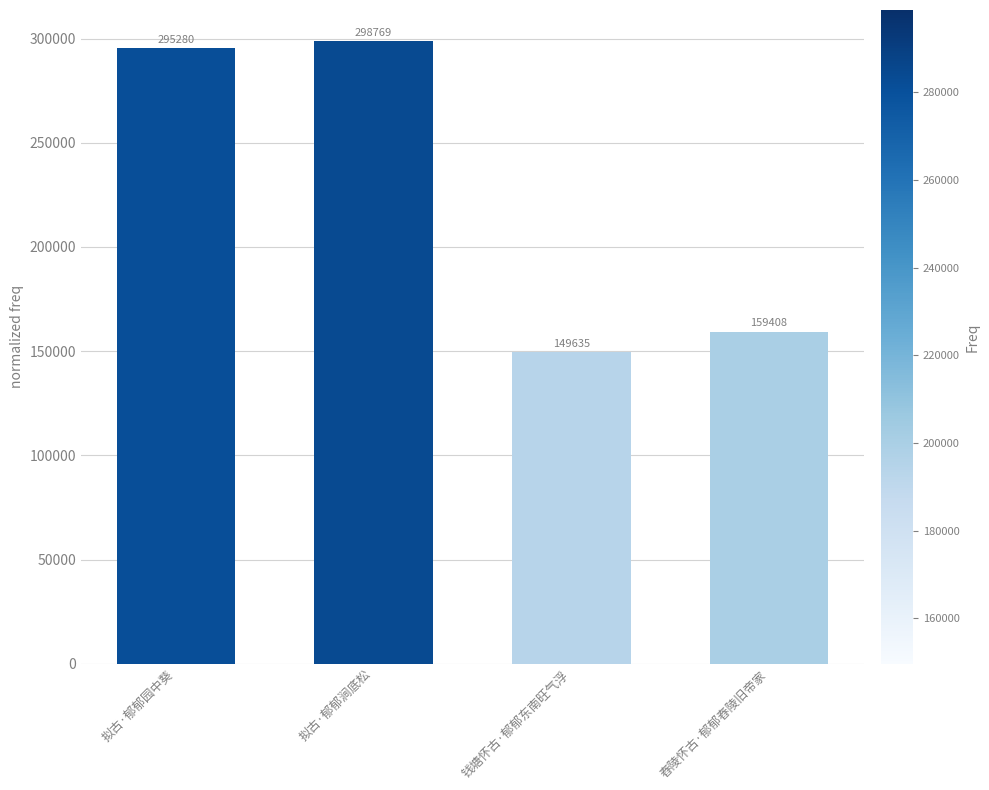

List the labels in order of value, smallest first.

钱塘怀古·郁郁东南旺气浮, 舂陵怀古·郁郁舂陵旧帝家, 拟古·郁郁园中葵, 拟古·郁郁涧底松